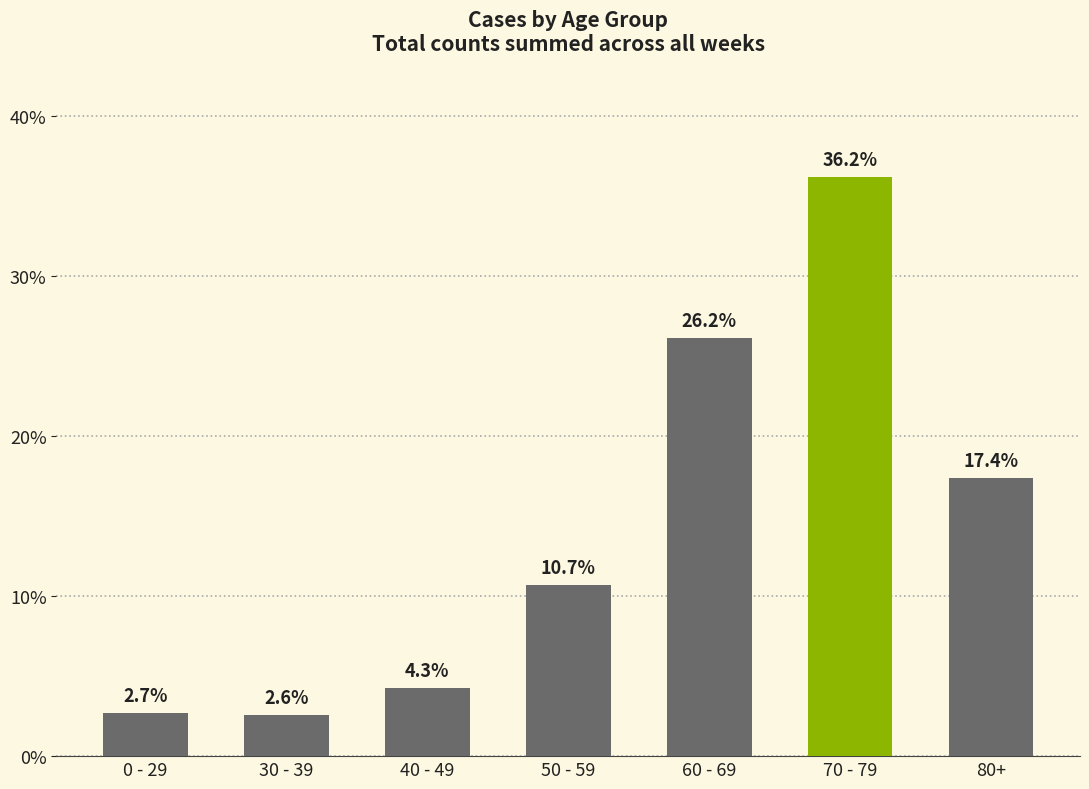

What is the value of the 7th bar from the left?

17.4